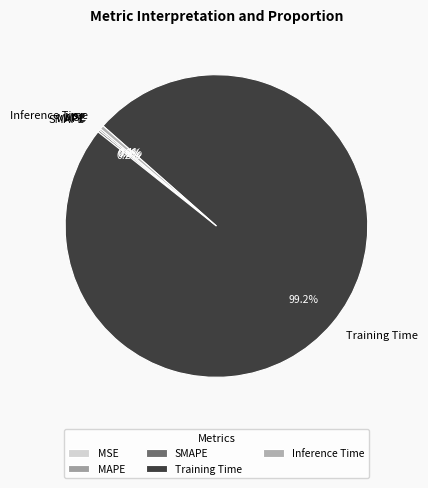

True or false: Inference Time accounts for 0% of the total.

True